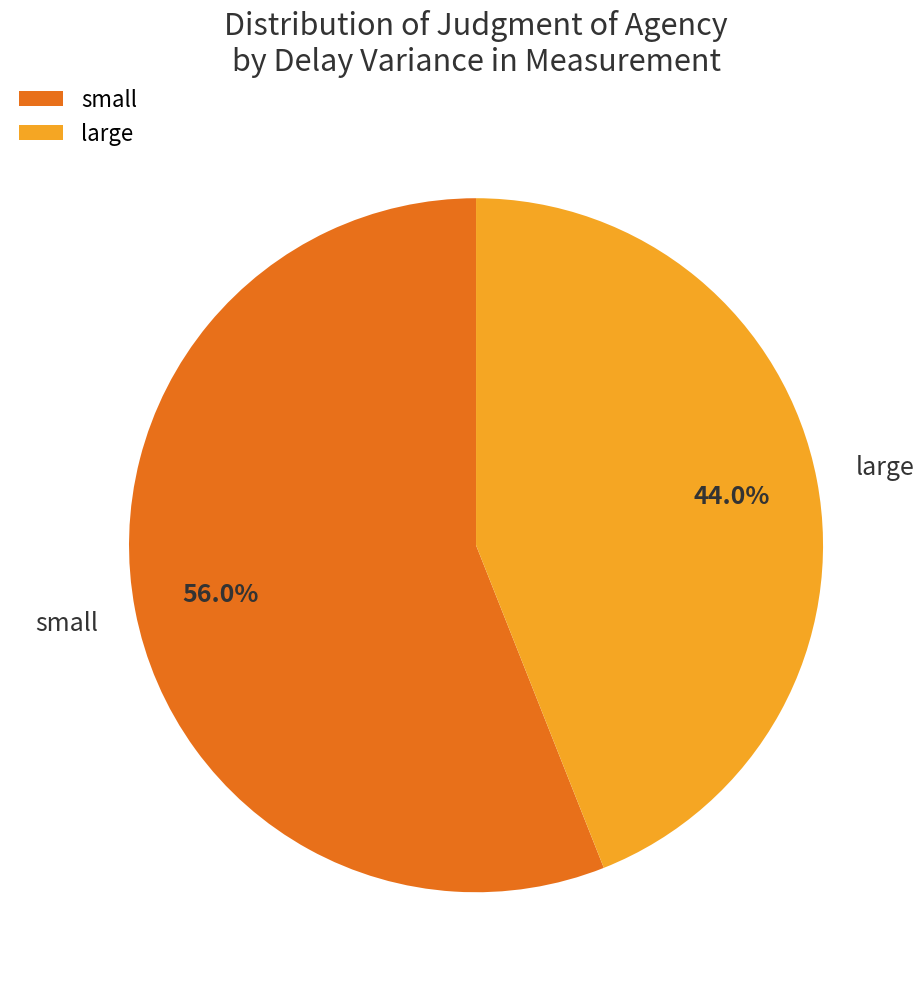

To the nearest percent, what is the average slice percentage?

50%